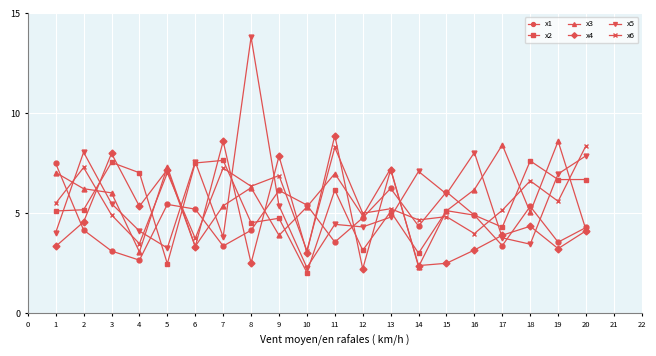

Which series has the widest spread of values?

x5